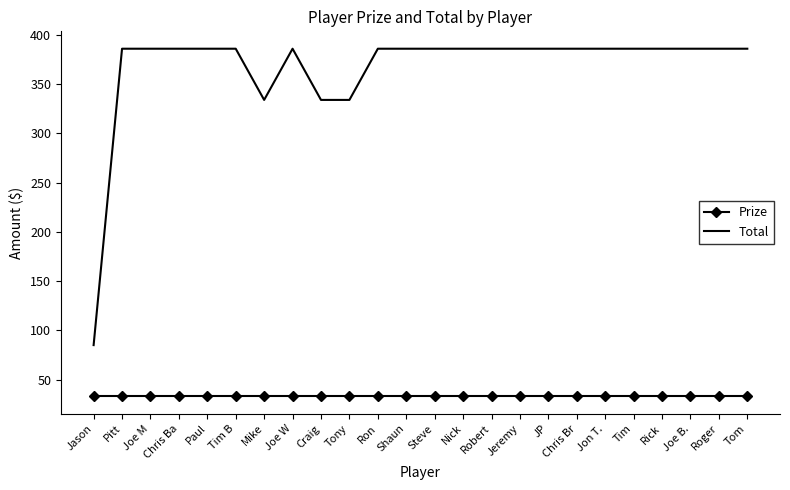

What is the greatest value displayed?

386